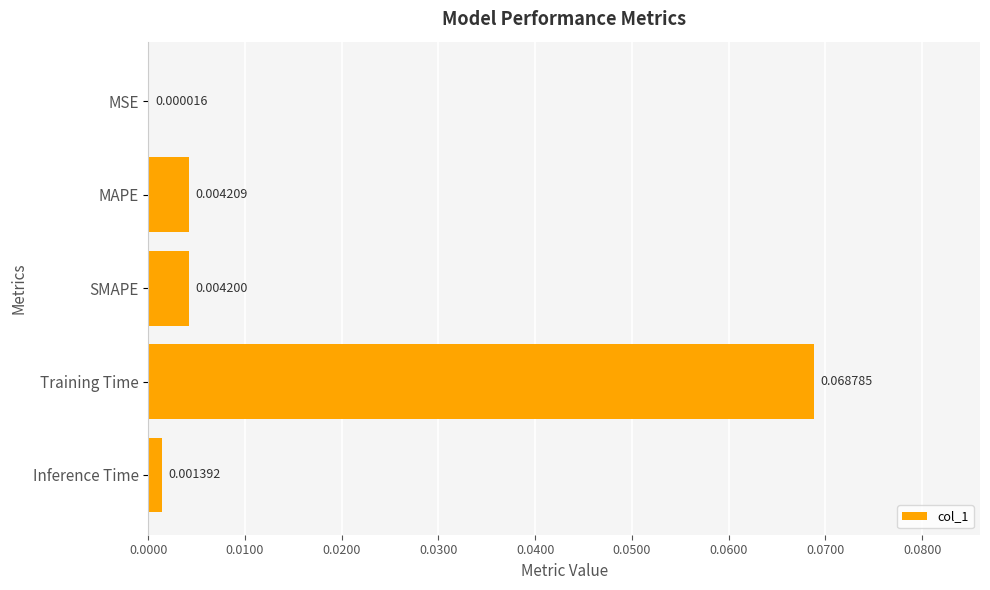

Where is the data nearest to the value 0?

MSE